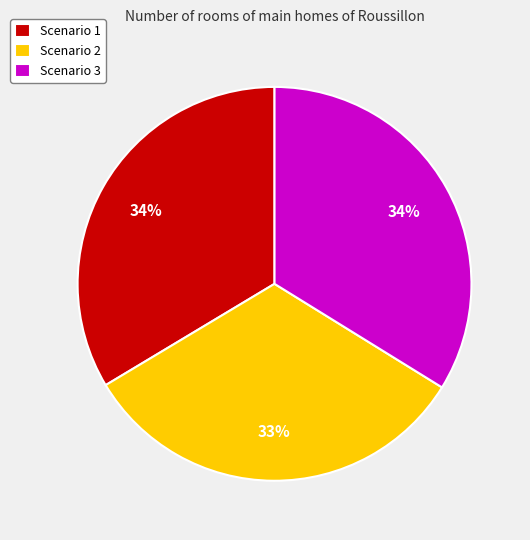

The Scenario 2 slice represents 39% of the pie. True or false?

False